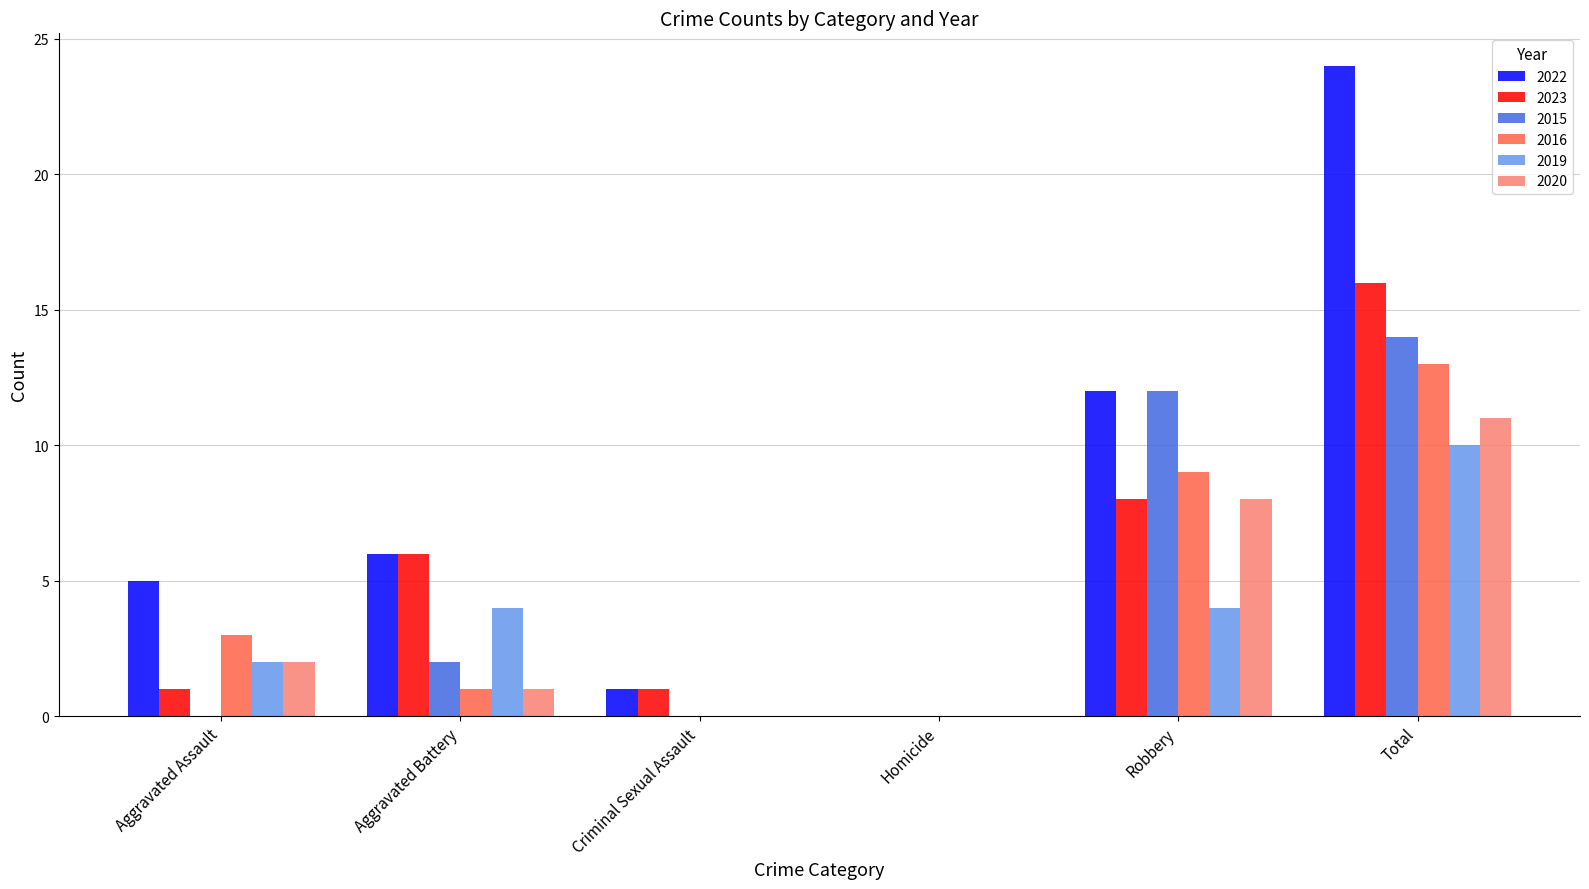

Reading left to right, what are all the values shown in this chart?

2022: Aggravated Assault=5	Aggravated Battery=6	Criminal Sexual Assault=1	Homicide=0	Robbery=12	Total=24
2023: Aggravated Assault=1	Aggravated Battery=6	Criminal Sexual Assault=1	Homicide=0	Robbery=8	Total=16
2015: Aggravated Assault=0	Aggravated Battery=2	Criminal Sexual Assault=0	Homicide=0	Robbery=12	Total=14
2016: Aggravated Assault=3	Aggravated Battery=1	Criminal Sexual Assault=0	Homicide=0	Robbery=9	Total=13
2019: Aggravated Assault=2	Aggravated Battery=4	Criminal Sexual Assault=0	Homicide=0	Robbery=4	Total=10
2020: Aggravated Assault=2	Aggravated Battery=1	Criminal Sexual Assault=0	Homicide=0	Robbery=8	Total=11